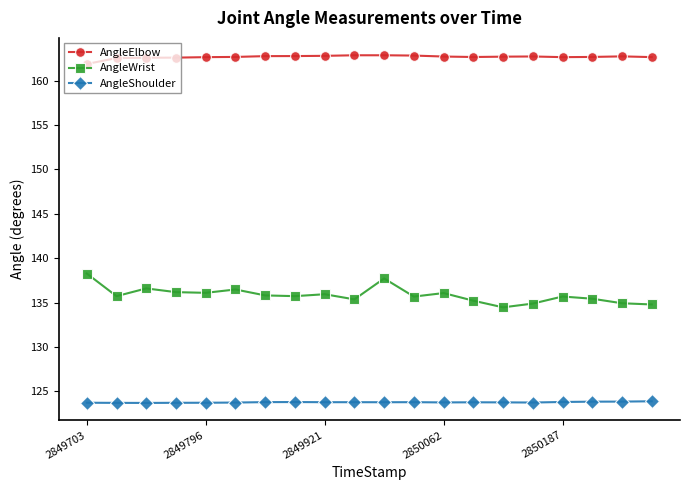

Which series has the largest range (max minus min)?

AngleWrist